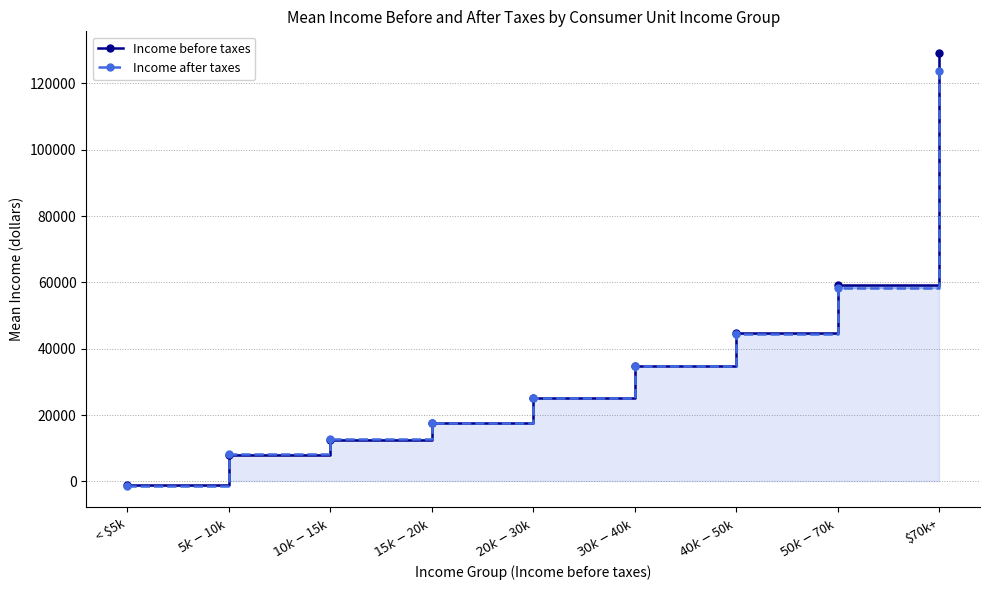

What is the approximate value of Income before taxes at $50k-$70k?

59253